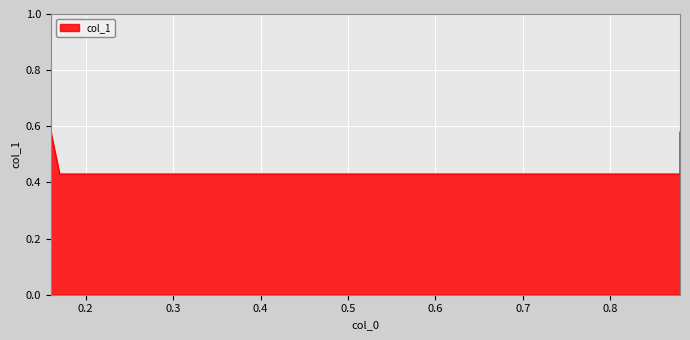

What is the value of the 1st point from the left?

0.6